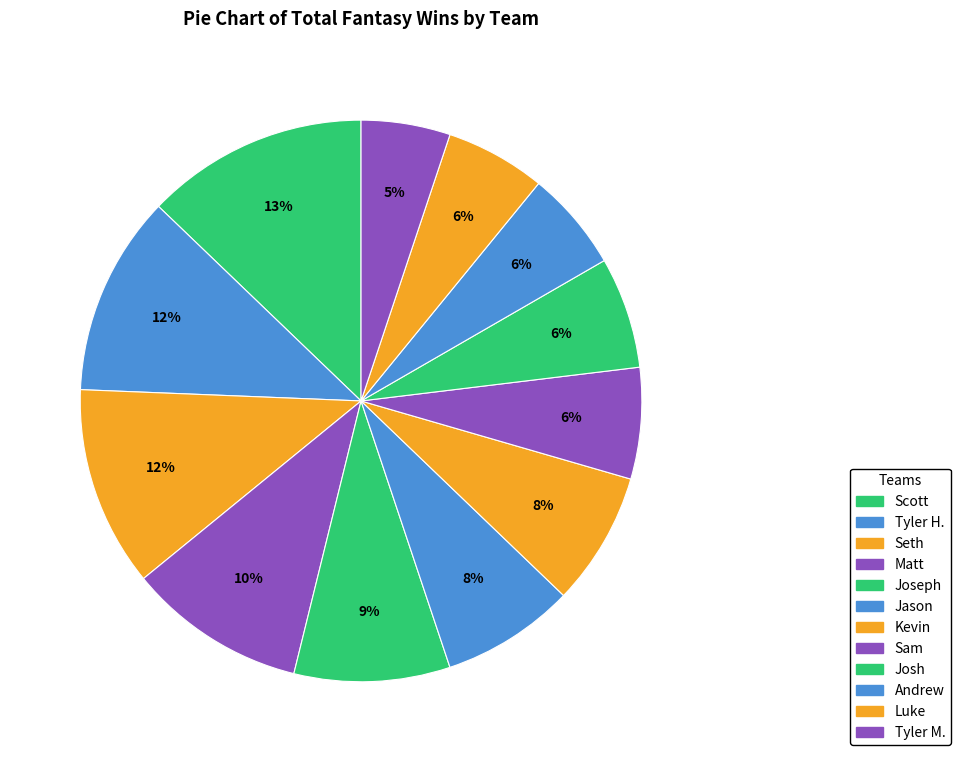

Which slice is the largest?

Scott